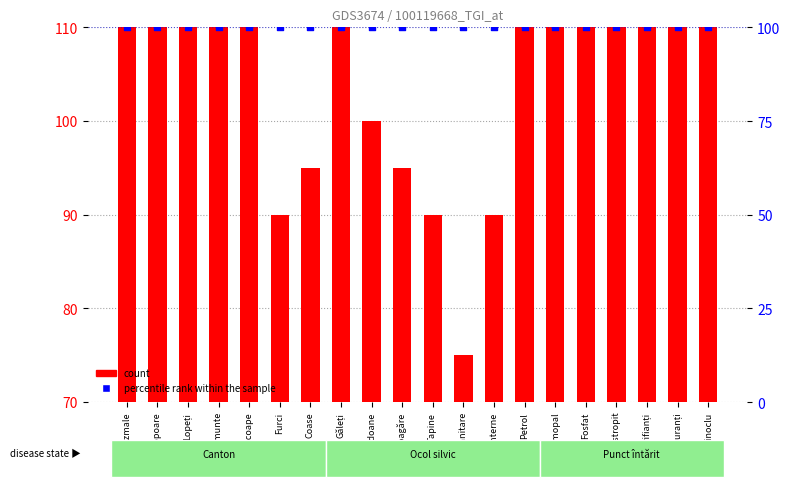

What are all the series names shown in the legend?

count, percentile rank within the sample